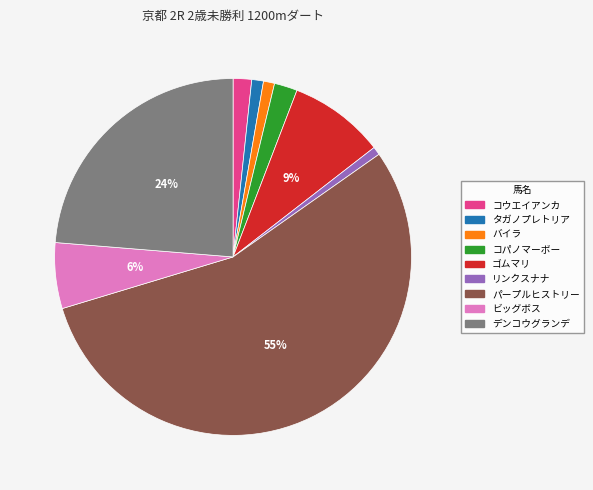

How many segments does this pie chart have?

9